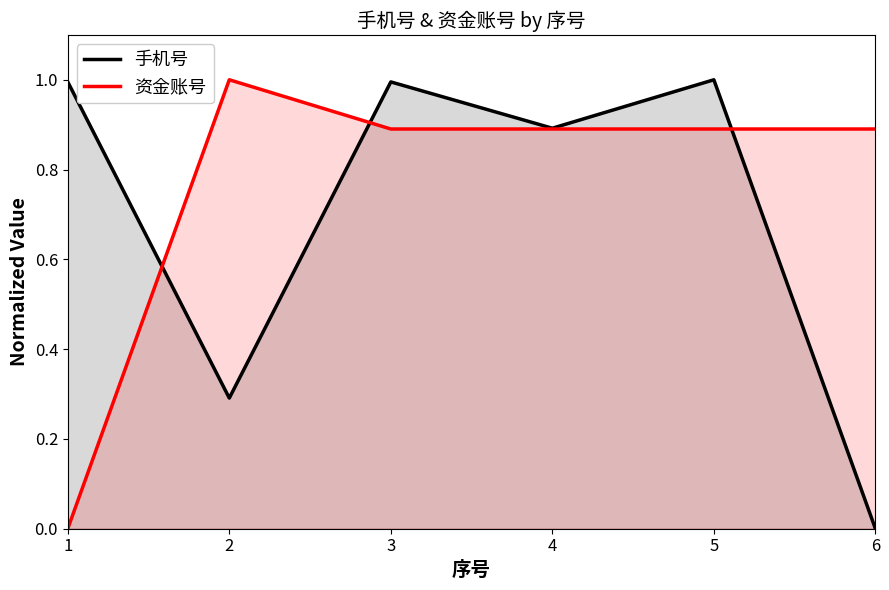

The value of 资金账号 at 2 is 1.7. True or false?

False